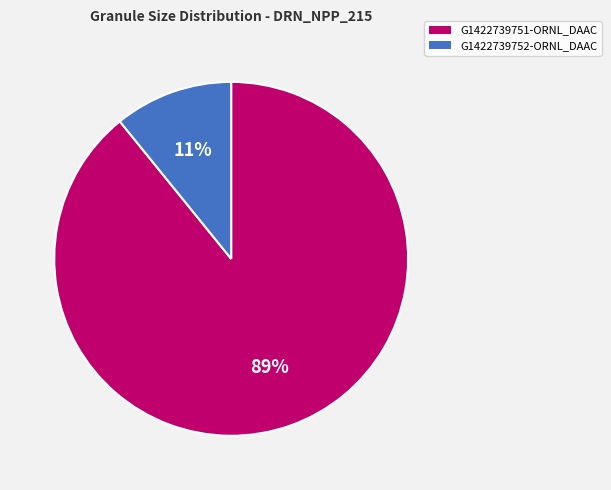

How many slices are in this pie chart?

2